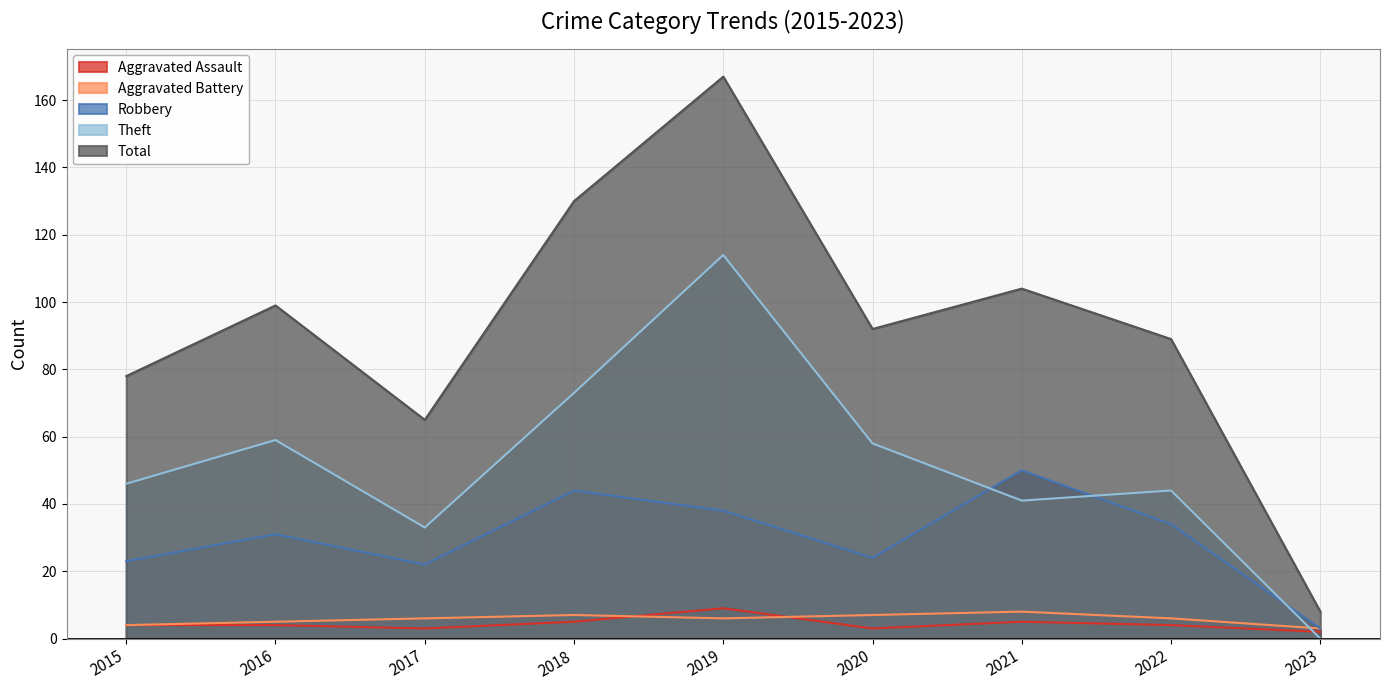

How many values in the Aggravated Battery series are below 6?

3